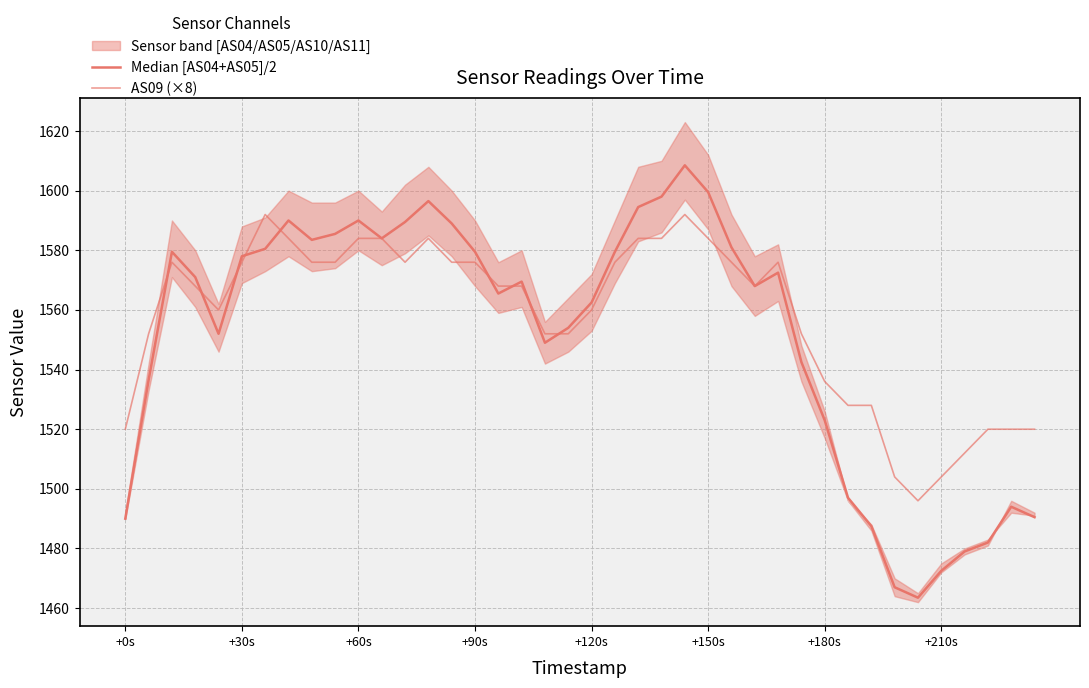

What is the label of the 6th point from the left?

+30s